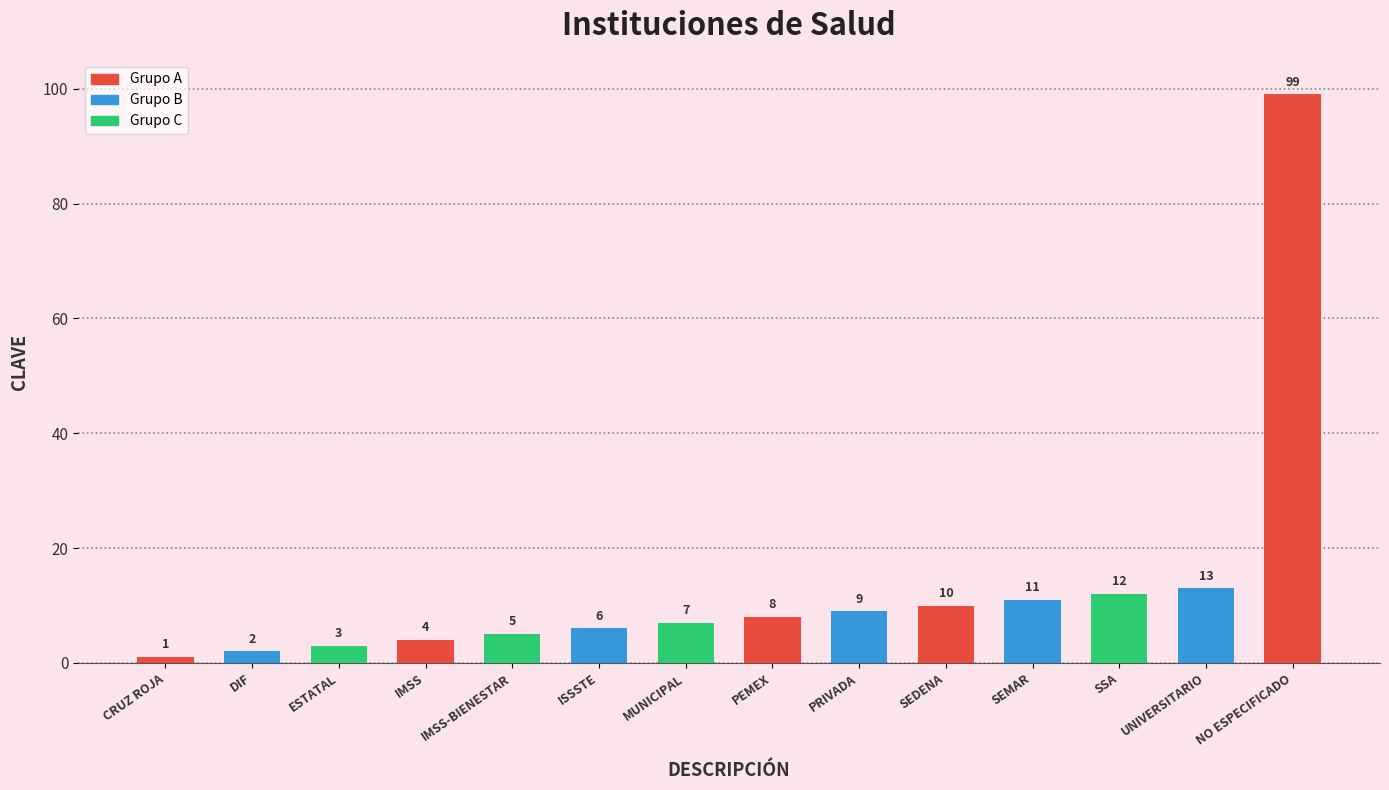

What is the change in value from SEDENA to SSA?

+2